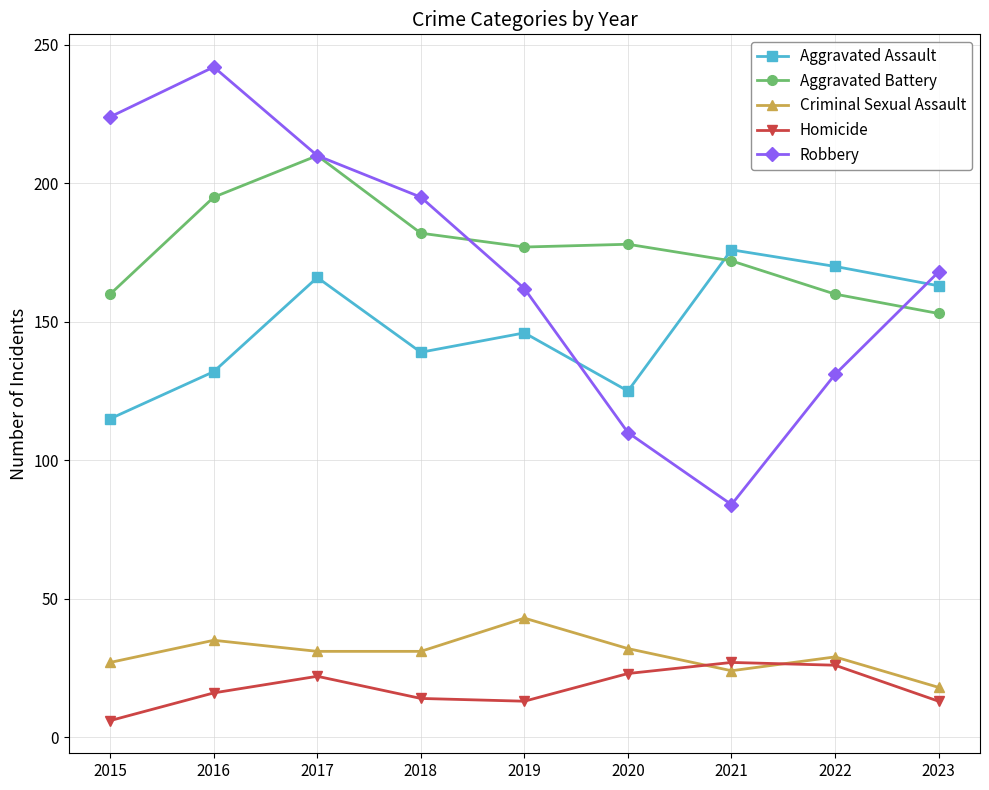

Where does the Aggravated Assault series first go above 146?

2017